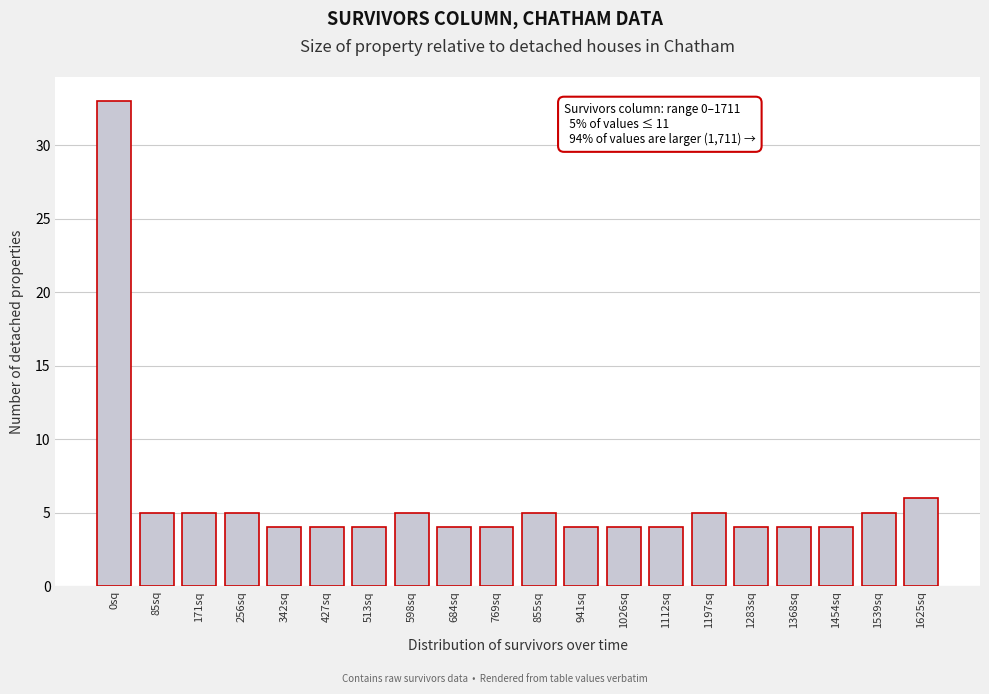

Reading left to right, transcribe all the data shown in this chart.

0sq=33	85sq=5	171sq=5	256sq=5	342sq=4	427sq=4	513sq=4	598sq=5	684sq=4	769sq=4	855sq=5	941sq=4	1026sq=4	1112sq=4	1197sq=5	1283sq=4	1368sq=4	1454sq=4	1539sq=5	1625sq=6